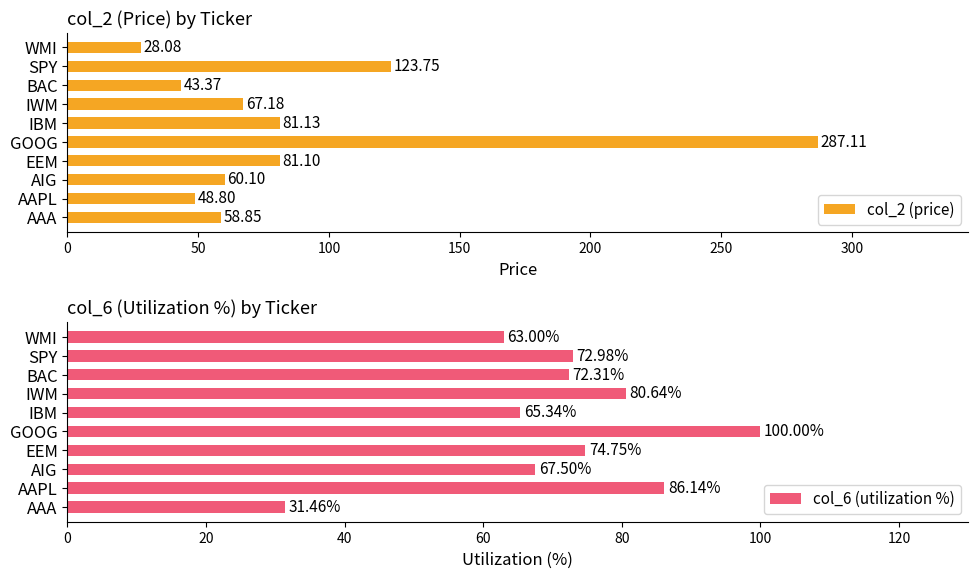

Which series has the largest total across all categories?

col_2 (price)